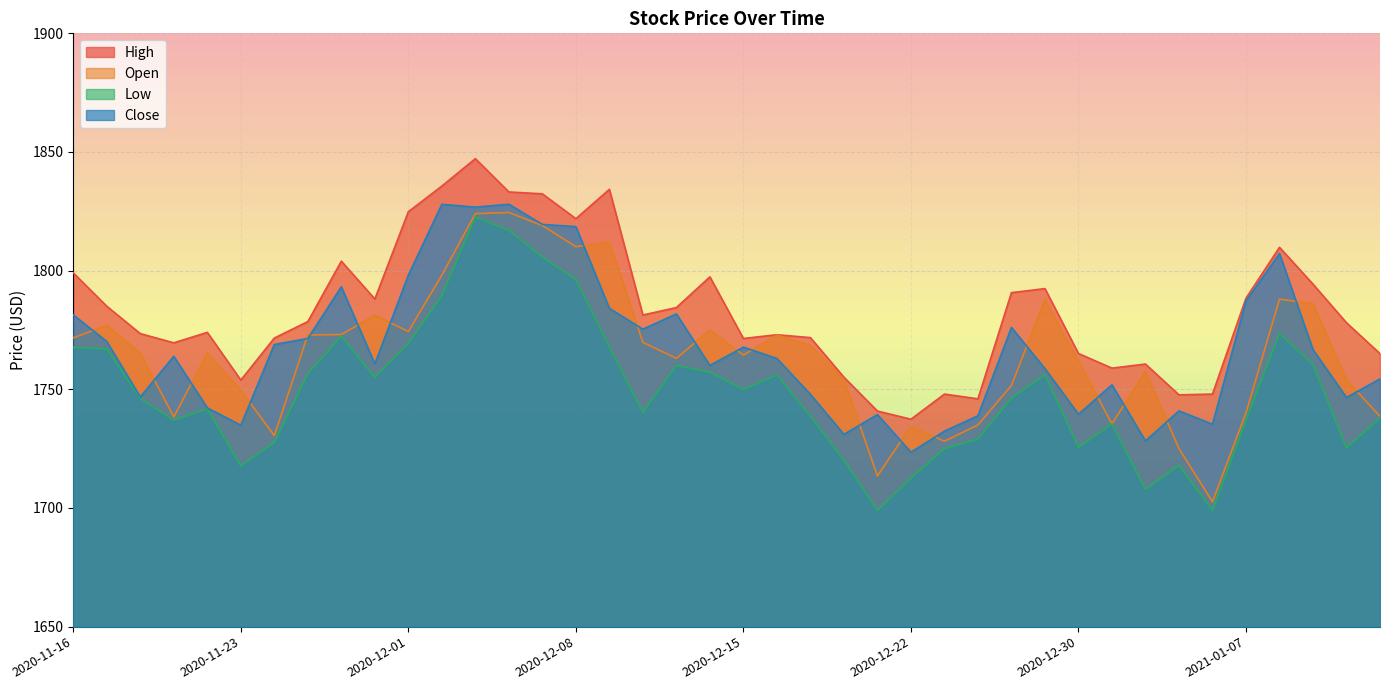

At which label does Close reach its minimum?

2020-12-22